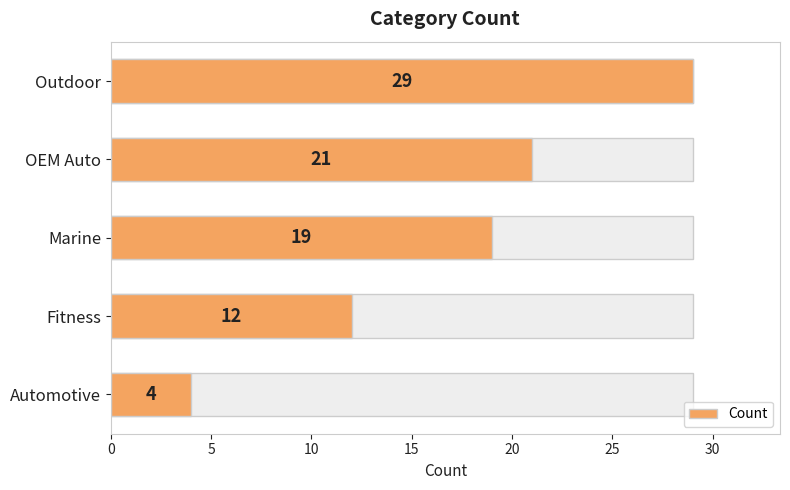

What is the ratio of the value at OEM Auto to the value at Marine?

1.1